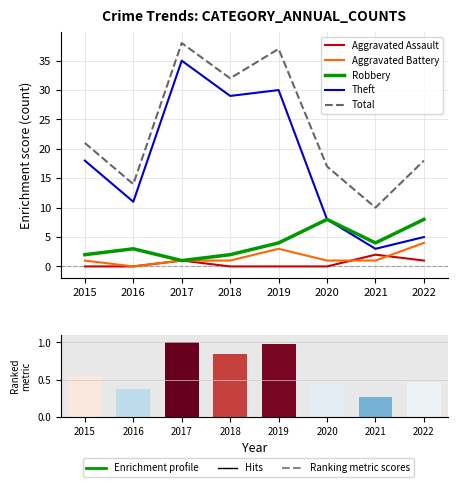

At 2017, list the series in order from largest to smallest.

Total, Theft, Aggravated Assault, Aggravated Battery, Robbery, Ranking metric scores